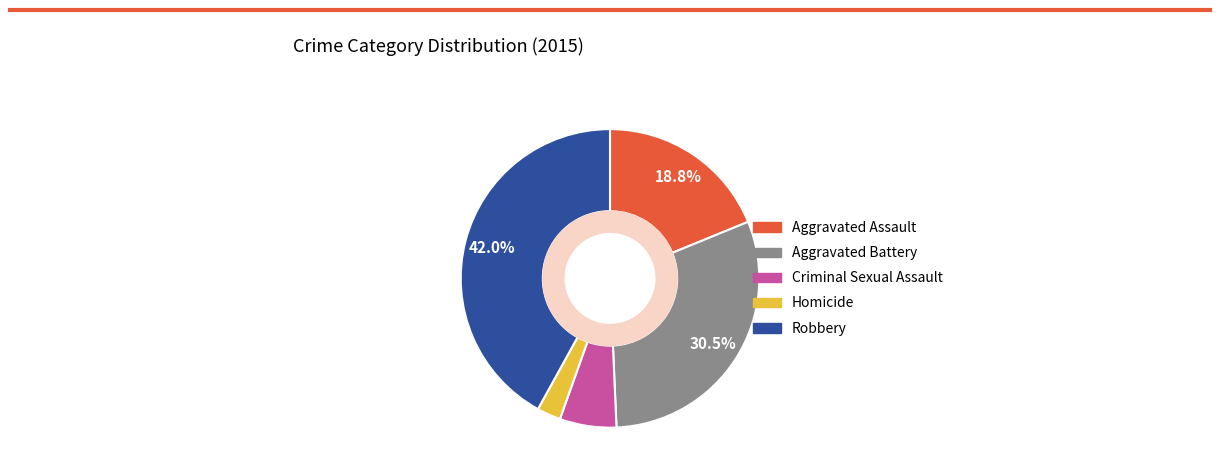

How many segments does this pie chart have?

5